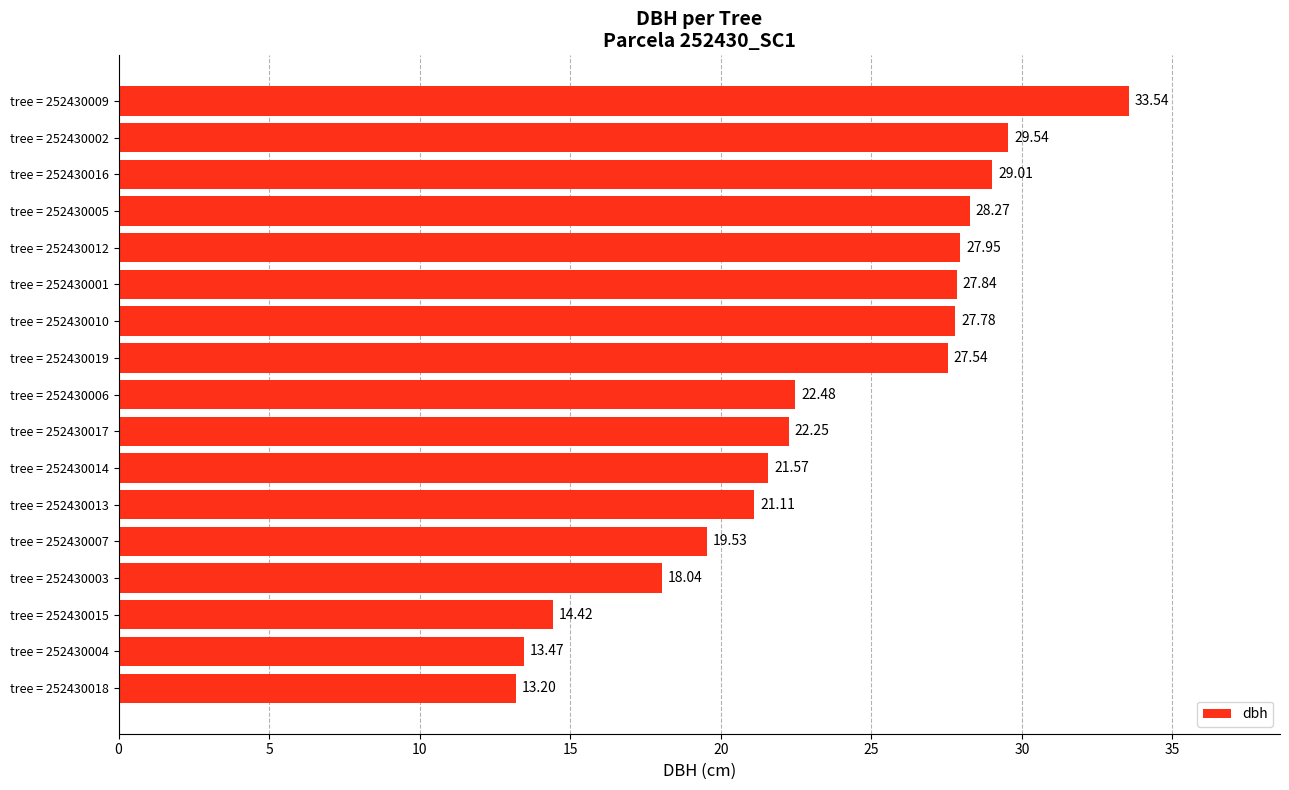

List the labels in order of value, smallest first.

tree = 252430018, tree = 252430004, tree = 252430015, tree = 252430003, tree = 252430007, tree = 252430013, tree = 252430014, tree = 252430017, tree = 252430006, tree = 252430019, tree = 252430010, tree = 252430001, tree = 252430012, tree = 252430005, tree = 252430016, tree = 252430002, tree = 252430009